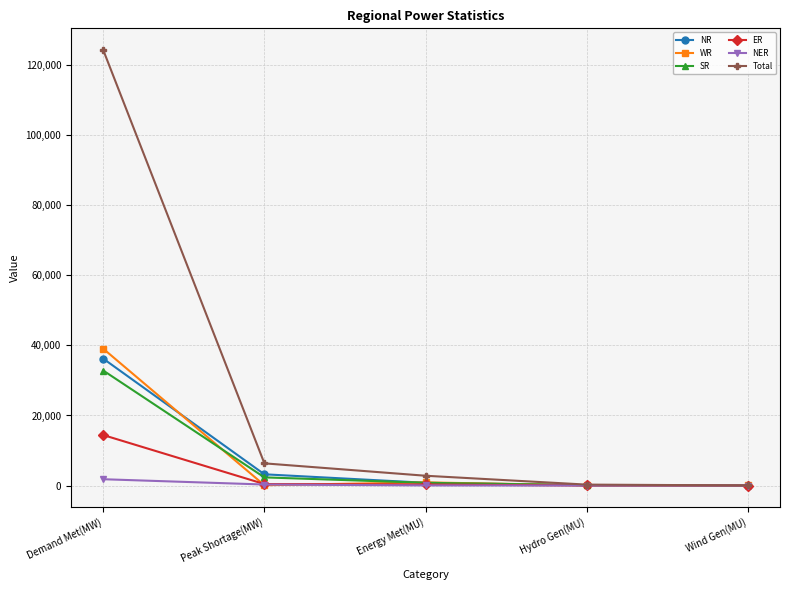

Rank the series by their maximum value, from highest to lowest.

Total, WR, NR, SR, ER, NER